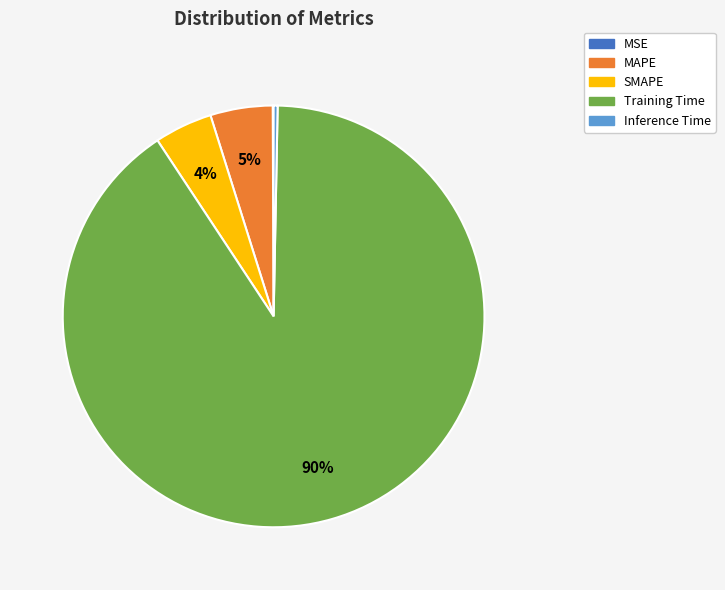

Does MAPE account for over 50% of the chart?

No